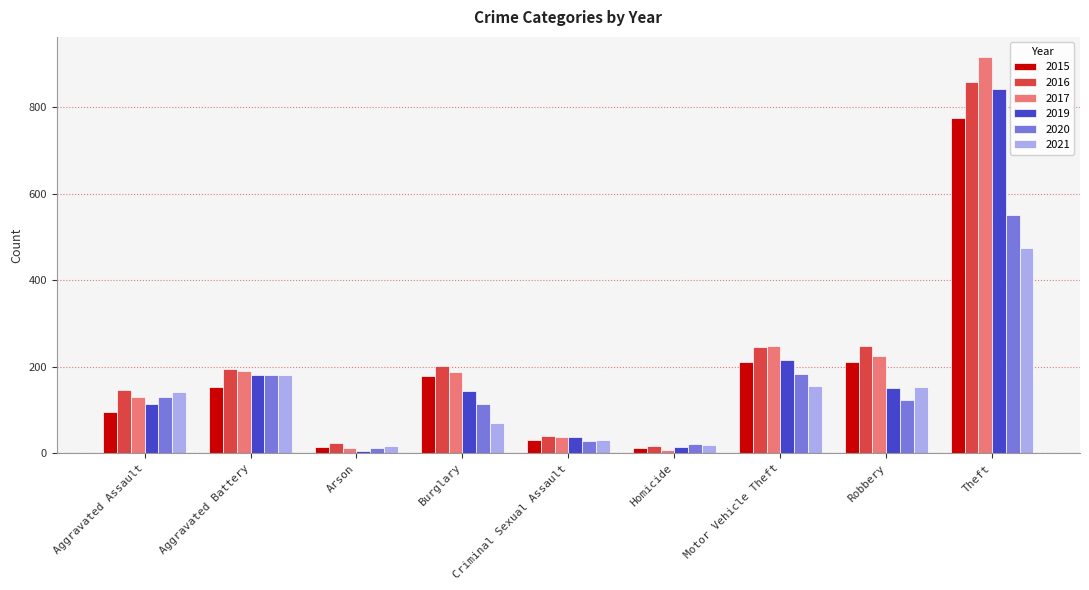

At which label does 2021 reach its peak?

Theft